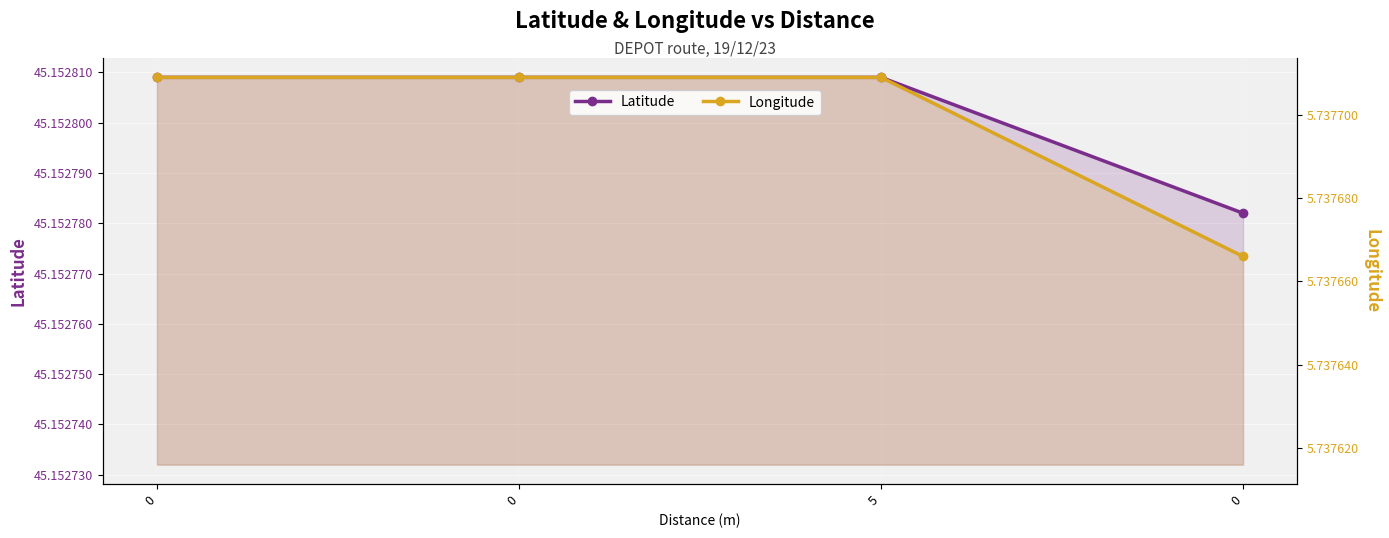

Rank the categories by Longitude value from lowest to highest.

0, 0, 0, 5